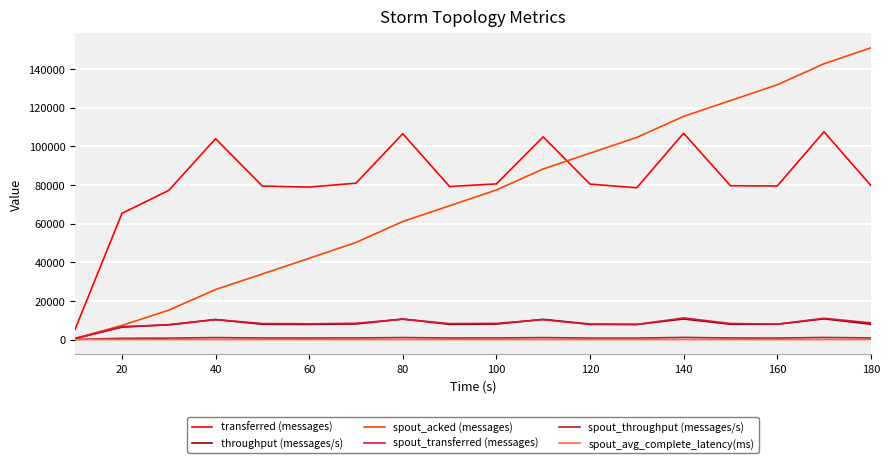

True or false: transferred (messages) and spout_avg_complete_latency(ms) intersect in this chart.

False